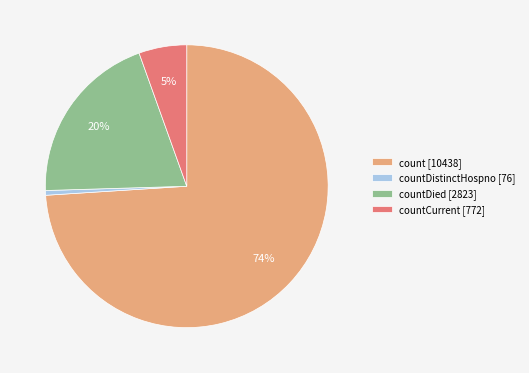

To the nearest percent, what is the average slice percentage?

25%